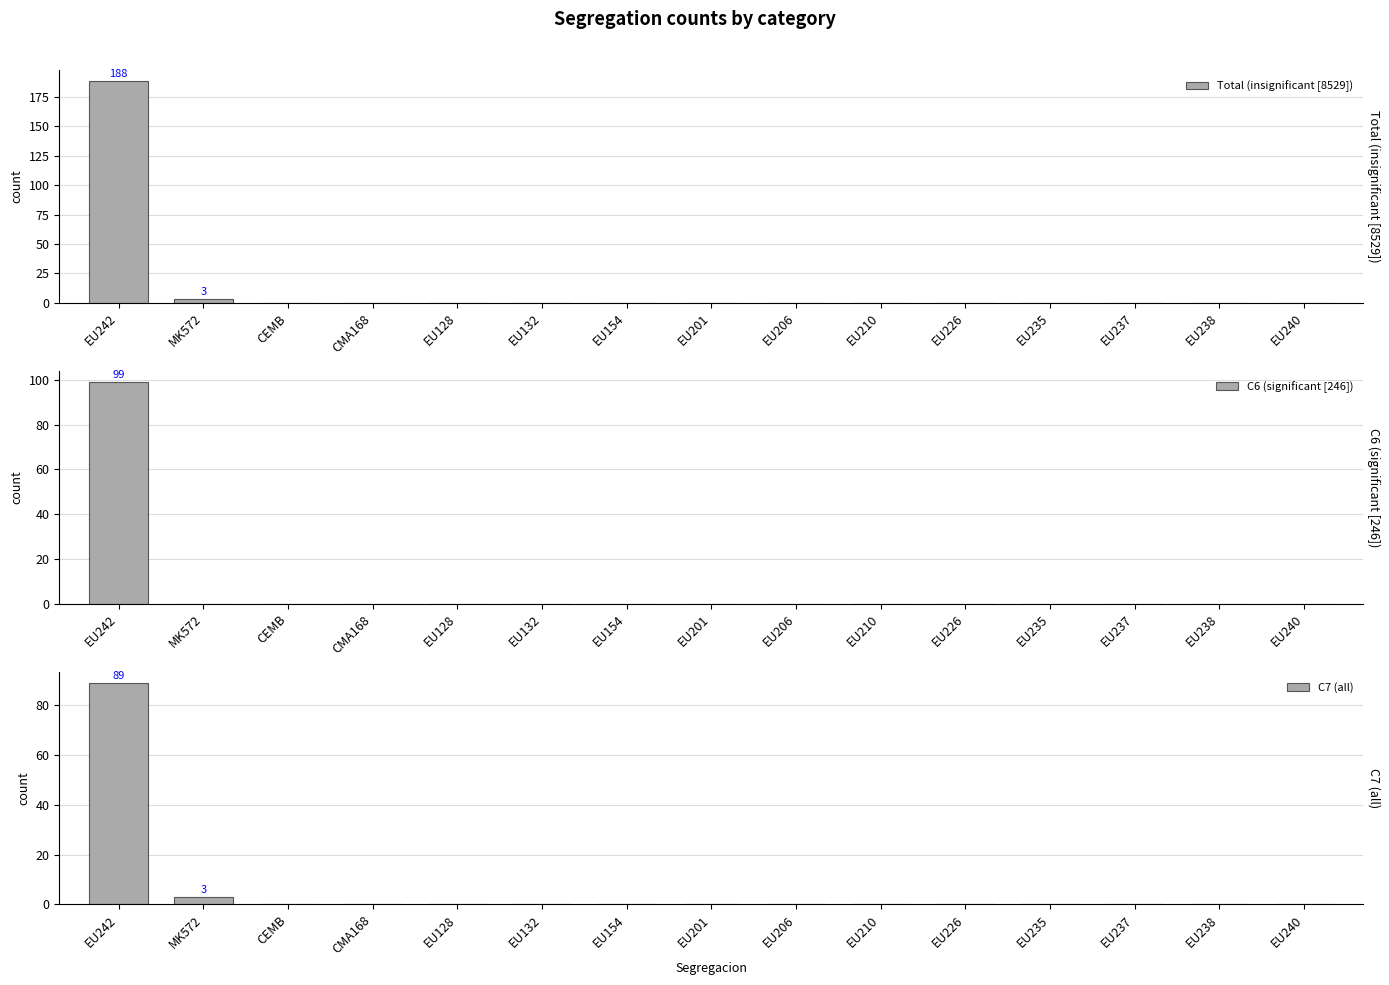

Where is Total (insignificant [8529]) nearest to the value 94?

MK572